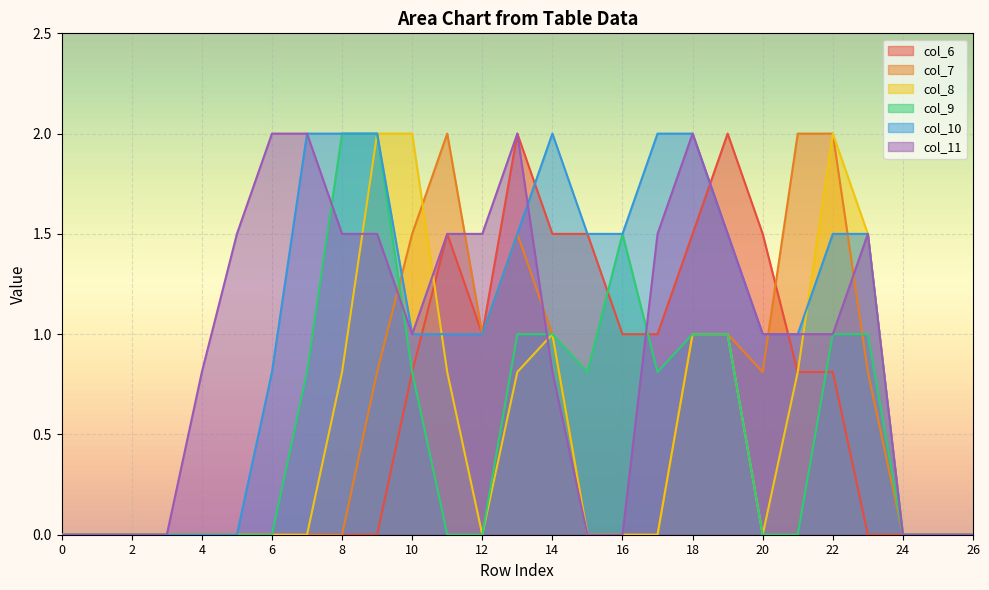

What is the difference between the highest and lowest values at 14?

1.2